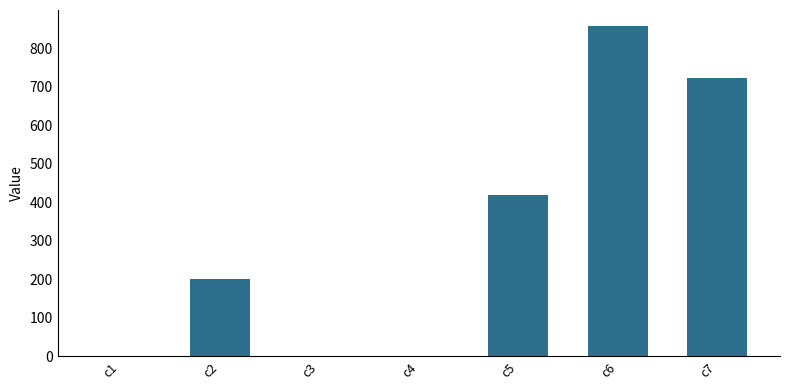

Does the chart contain stacked bars?

No